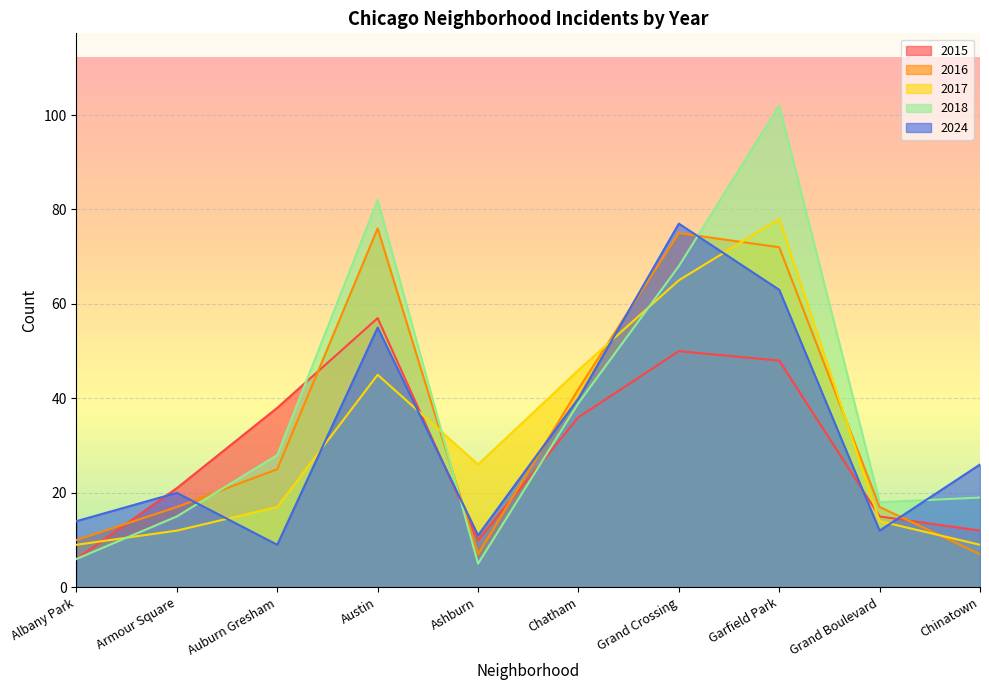

What is the difference between the second highest and second lowest values in the 2017 series?

56